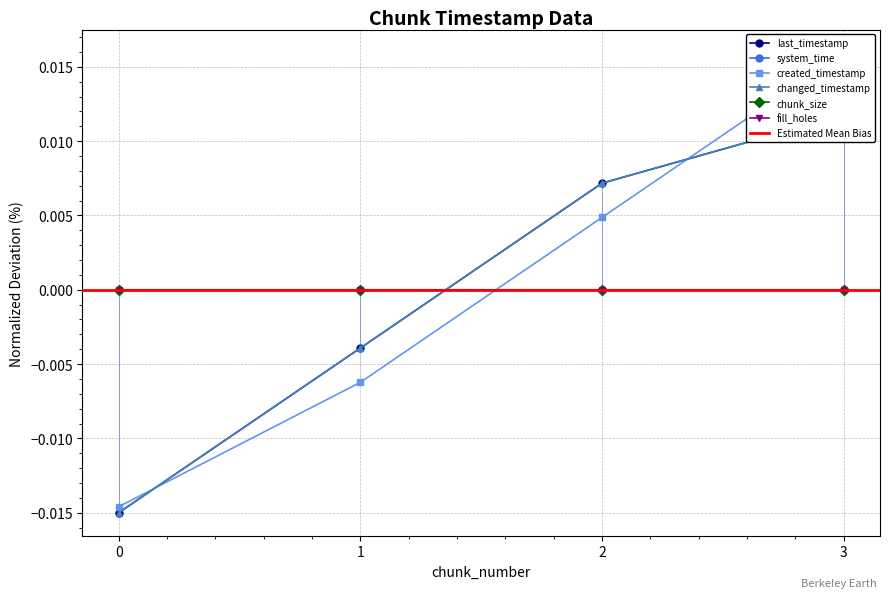

Between 0 and 1, which is larger?

1